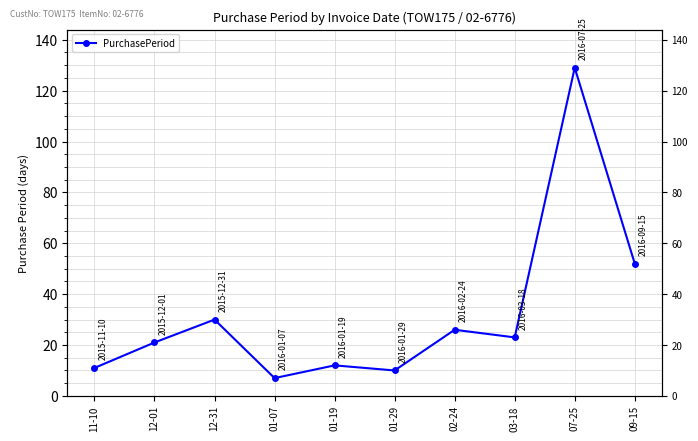

Reading right to left, transcribe all the data shown in this chart.

52	129	23	26	10	12	7	30	21	11